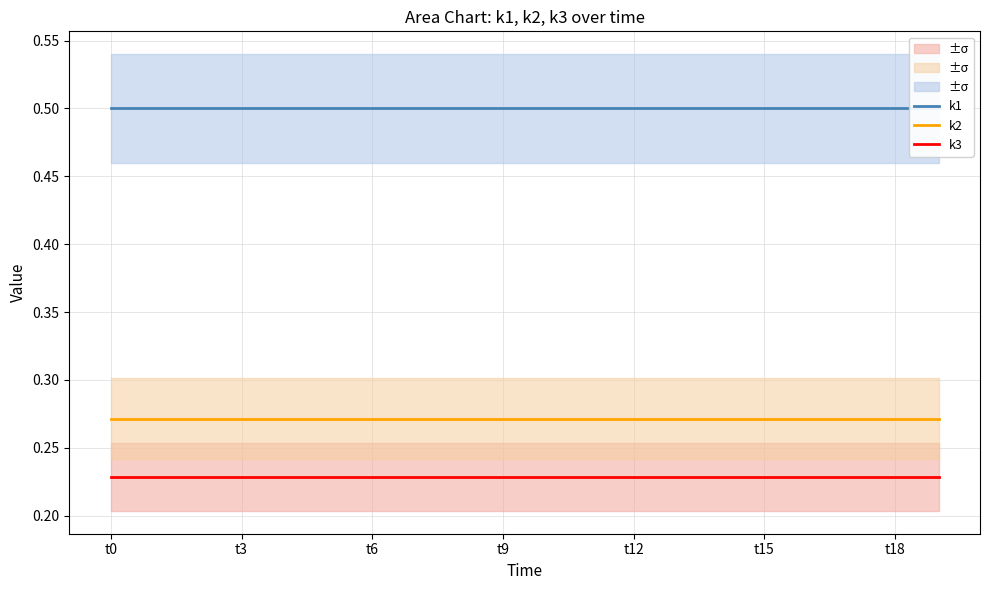

At which label is k2 closest to 0?

t0